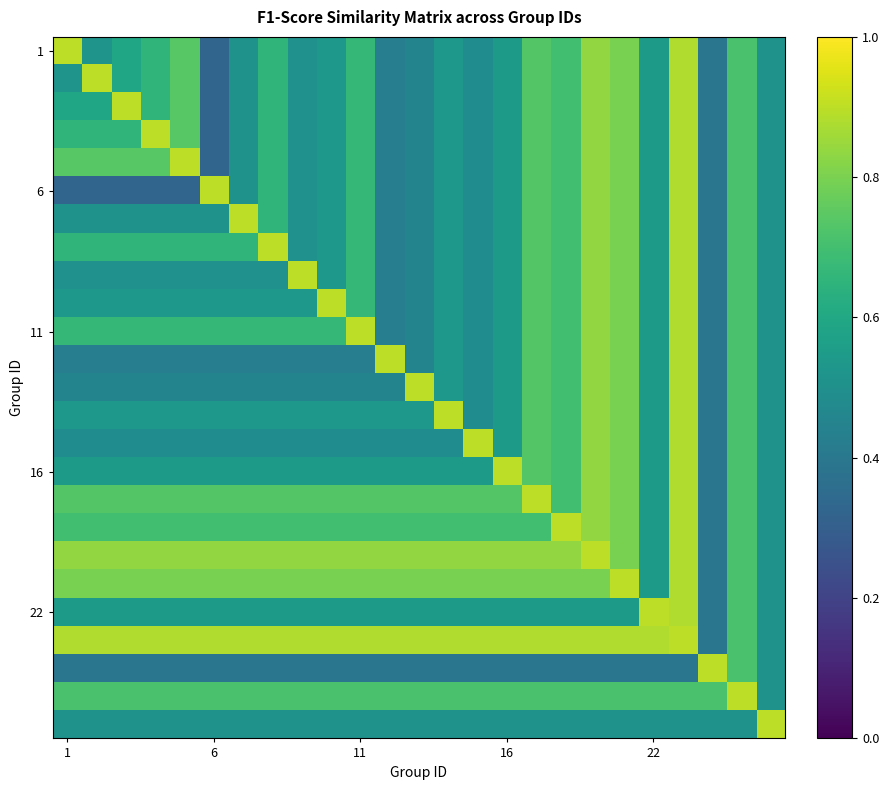

Which category has the highest value across all series?

1